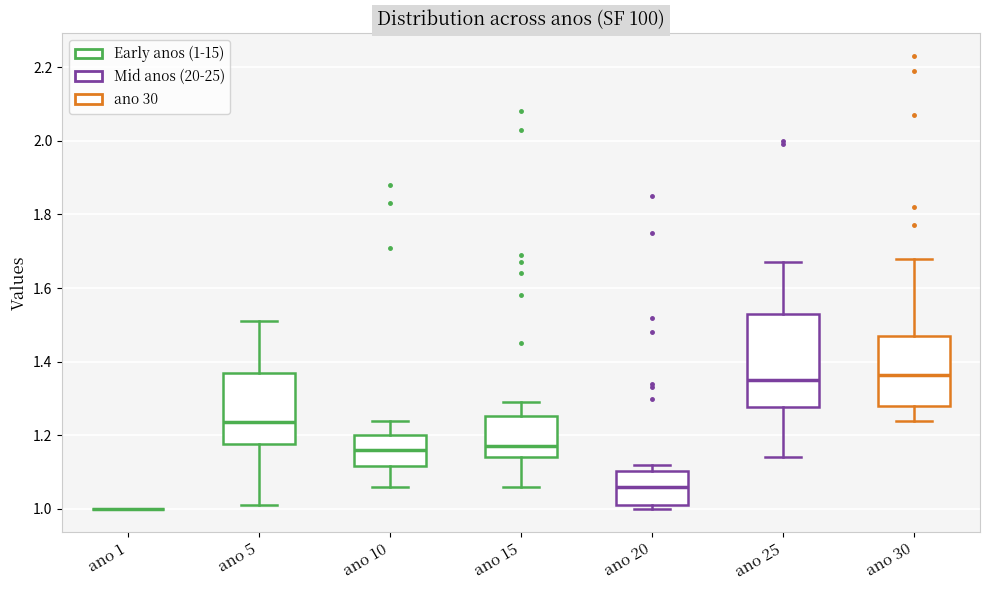

Reading left to right, read every box against the y-axis: the position of its median line, the range the box covers, and the ends of its whiskers. The values are not printed on the chart, so give them approximately, as read against the axis.

ano 1: box collapsed to a line at 1.00, whiskers 1.00 to 1.00
ano 5: median 1.24, box 1.18 to 1.38, whiskers 1.02 to 1.52
ano 10: median 1.16, box 1.12 to 1.20, whiskers 1.06 to 1.24
ano 15: median 1.18, box 1.14 to 1.26, whiskers 1.06 to 1.30
ano 20: median 1.06, box 1.02 to 1.10, whiskers 1.00 to 1.12
ano 25: median 1.36, box 1.28 to 1.54, whiskers 1.14 to 1.68
ano 30: median 1.36, box 1.28 to 1.48, whiskers 1.24 to 1.68